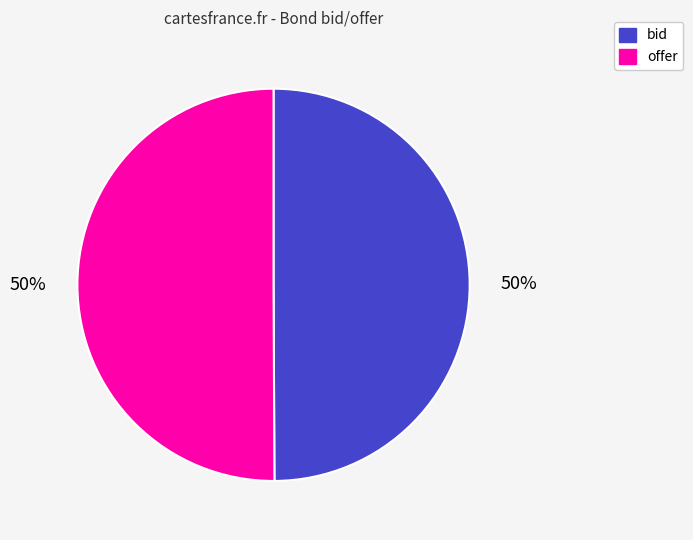

How many segments does this pie chart have?

2